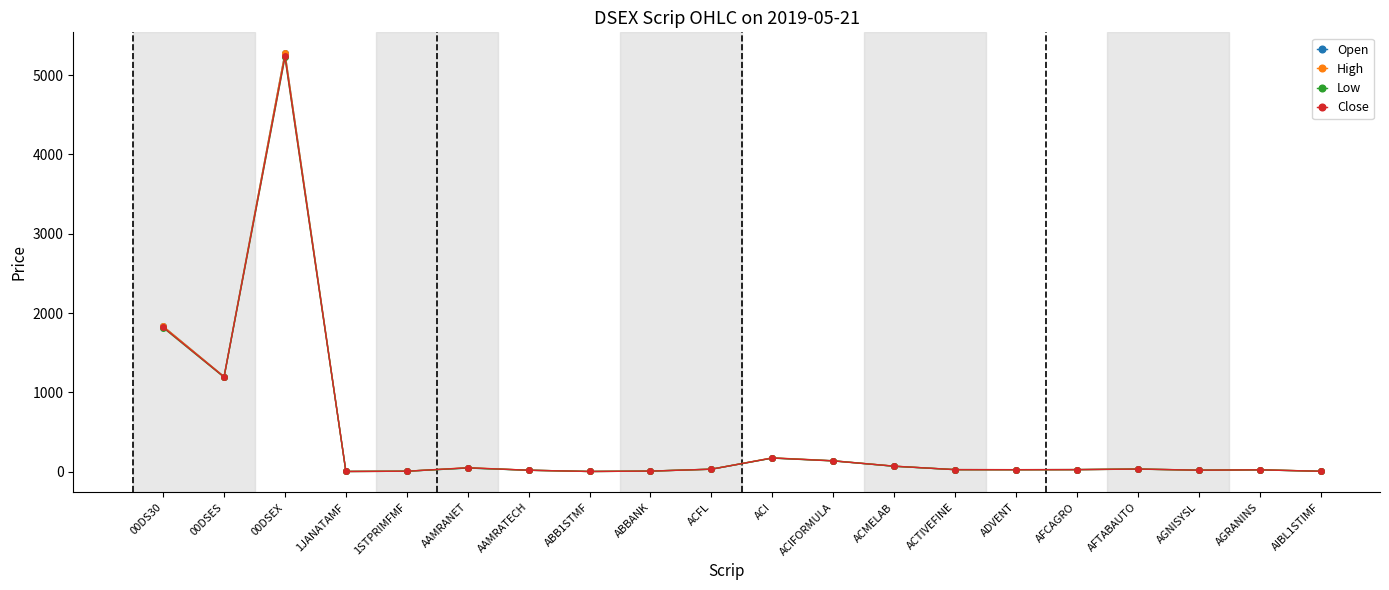

What are all the series names shown in the legend?

Open, High, Low, Close